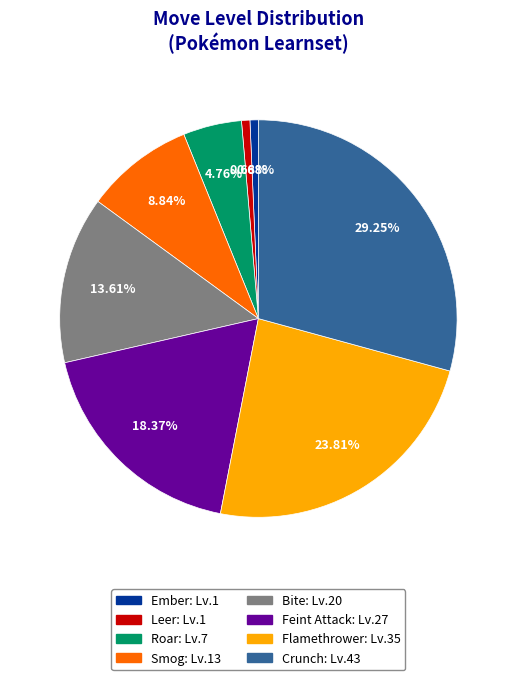

How many slices are in this pie chart?

8